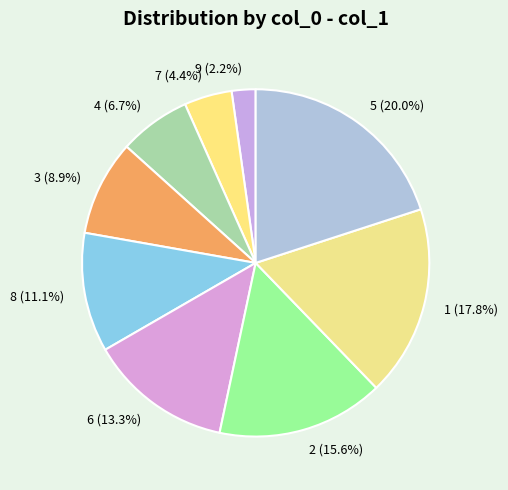

How many segments does this pie chart have?

9